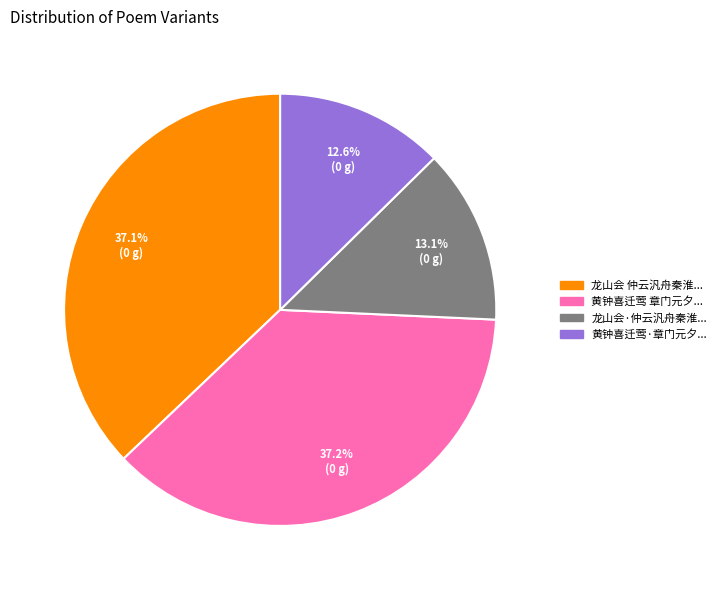

Is there any slice that represents more than half of the pie?

No